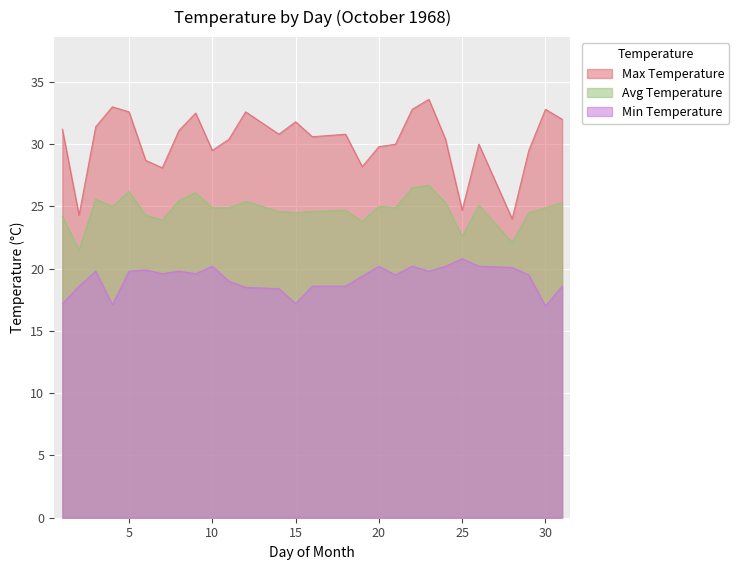

At 22, list the series in order from smallest to largest.

Min_Temperature, Avg_Temperature, Max_Temperature